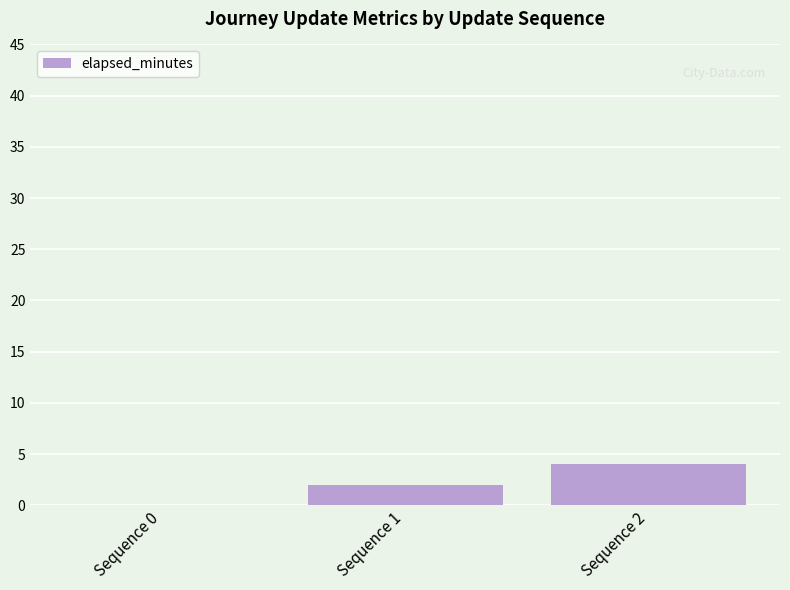

What is the average value?

2